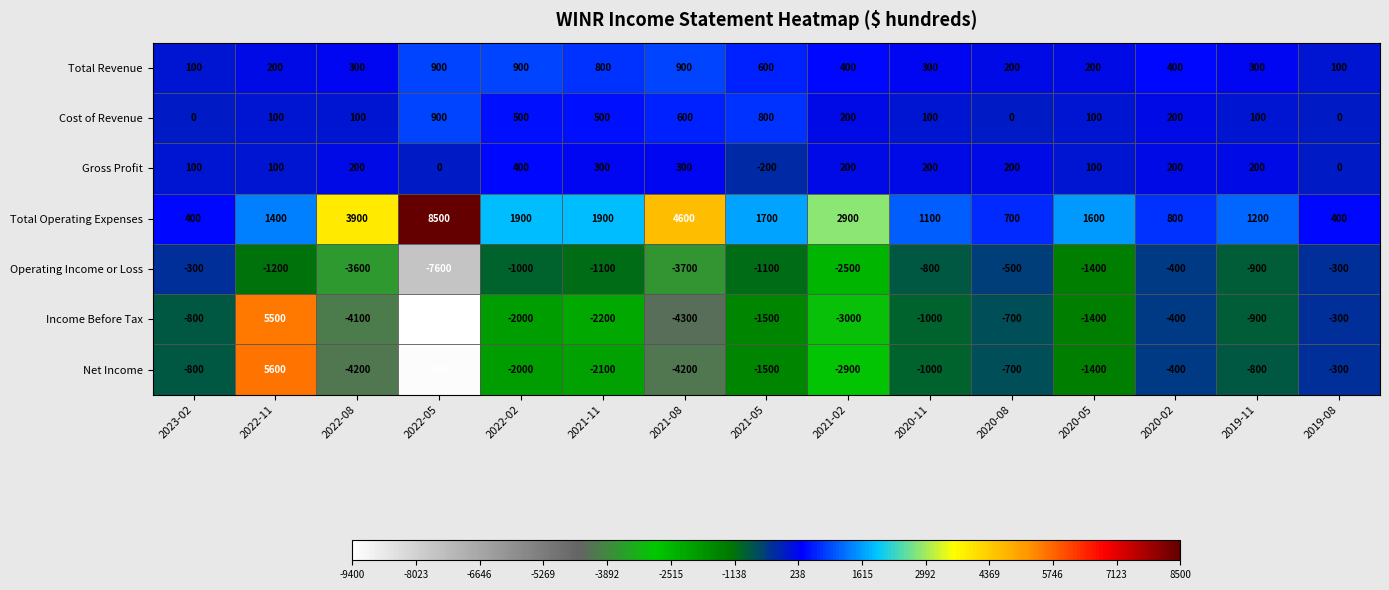

Is it true that Total Operating Expenses equals 400 at 2023-02?

True